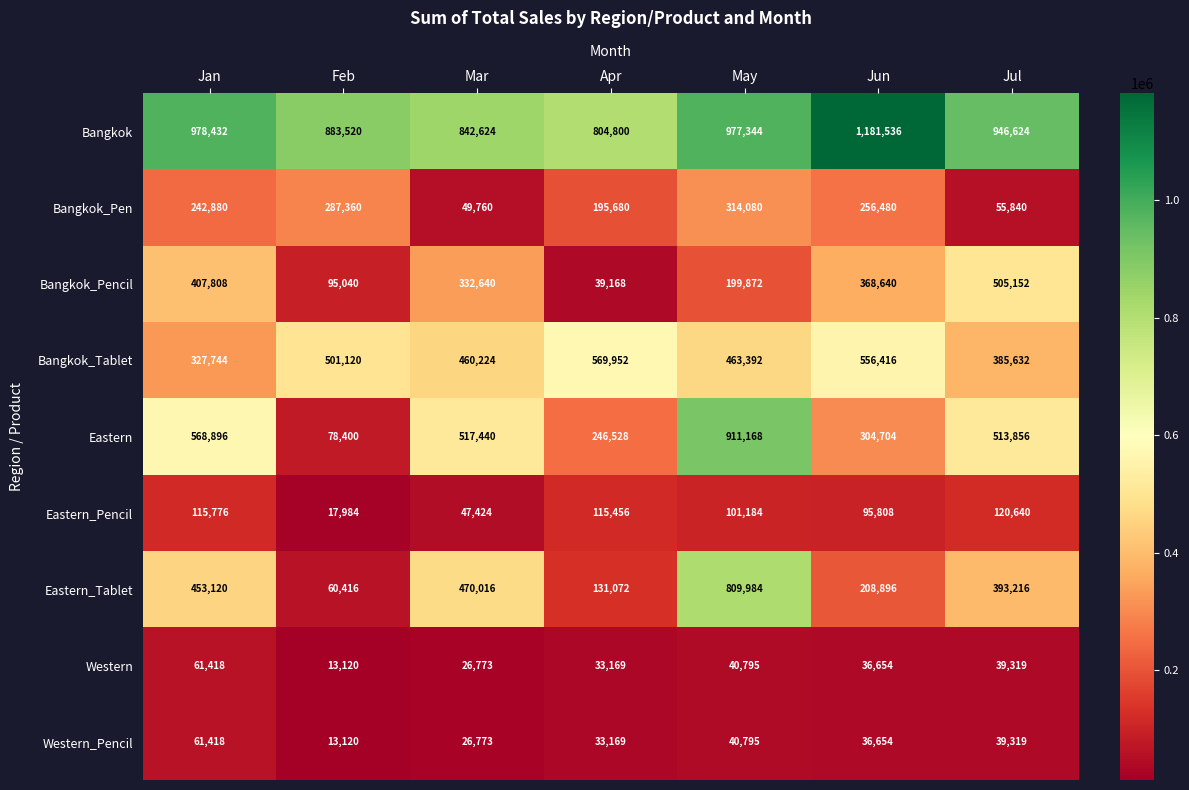

Which category has the lowest value across all series?

Feb